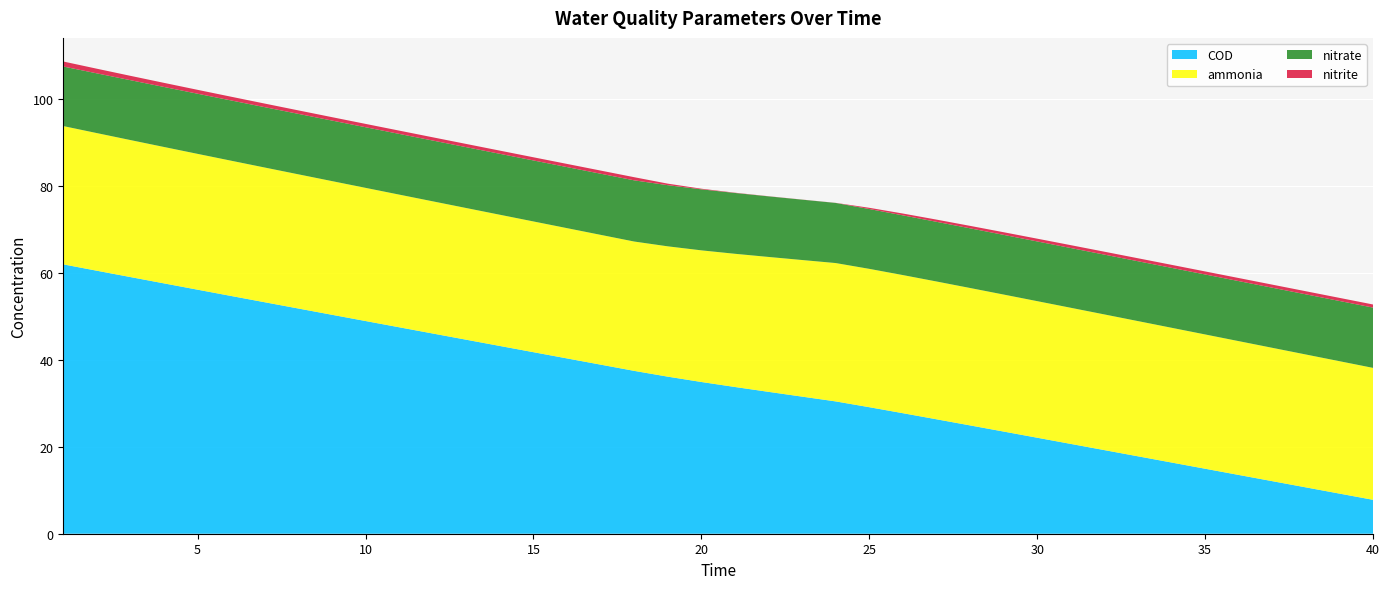

Reading right to left, list all the values displayed in this chart.

ammonia: 30.4	30.5	30.6	30.7	30.8	30.9	31.0	31.1	31.2	31.3	31.4	31.5	31.6	31.7	31.8	31.9	31.9	31.5	31.1	30.7	30.3	30.0	29.8	29.9	30.0	30.1	30.2	30.3	30.4	30.5	30.7	30.8	30.9	31.0	31.1	31.3	31.4	31.5	31.7	31.8
nitrite: 0.7	0.7	0.7	0.7	0.7	0.7	0.7	0.7	0.7	0.7	0.6	0.6	0.6	0.5	0.4	0.3	0.0	0.0	0.0	0.1	0.1	0.4	0.7	0.7	0.7	0.7	0.7	0.7	0.7	0.8	0.8	0.8	0.8	0.8	0.9	0.9	0.9	1.0	1.1	1.2
nitrate: 13.9	13.9	13.9	13.8	13.8	13.8	13.8	13.8	13.8	13.8	13.7	13.7	13.7	13.7	13.7	13.8	13.8	13.9	14.0	14.0	14.0	14.1	14.1	14.1	14.1	14.0	14.0	14.0	14.0	14.0	14.0	13.9	13.9	13.9	13.9	13.8	13.8	13.8	13.8	13.7
COD: 7.8	9.2	10.7	12.1	13.5	15.0	16.4	17.8	19.3	20.7	22.1	23.5	24.9	26.4	27.8	29.1	30.5	31.6	32.7	33.8	34.9	36.2	37.5	38.9	40.4	41.8	43.2	44.7	46.1	47.5	49.0	50.4	51.9	53.3	54.7	56.2	57.6	59.1	60.6	62.0